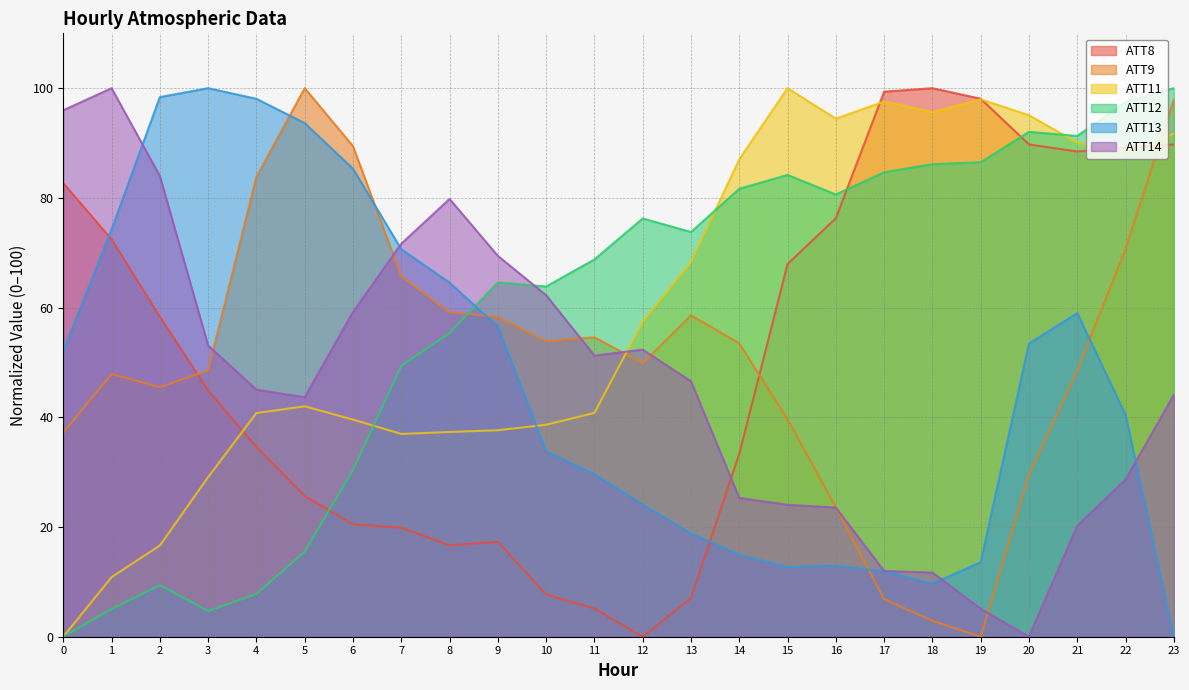

Reading right to left, what are all the values shown in this chart?

ATT8: 89.7	89.1	88.5	89.7	98.1	100.0	99.4	76.3	67.9	33.3	7.1	0.0	5.1	7.7	17.3	16.7	19.9	20.5	25.6	34.6	44.9	58.3	72.4	82.7
ATT9: 97.9	70.7	48.5	29.6	0.0	2.9	6.8	23.6	39.6	53.5	58.6	49.9	54.6	53.9	58.3	59.2	65.7	89.4	100.0	83.8	48.6	45.5	47.9	37.2
ATT11: 91.7	88.6	90.1	95.1	98.0	95.6	97.6	94.5	100.0	87.0	68.3	57.4	40.8	38.6	37.6	37.3	37.0	39.6	42.0	40.8	29.1	16.6	10.9	0.0
ATT12: 100.0	97.5	91.3	92.0	86.5	86.2	84.7	80.6	84.2	81.7	73.8	76.2	68.8	63.8	64.6	55.4	49.4	30.4	15.5	7.8	4.7	9.4	5.1	0.0
ATT13: 0.0	40.4	59.0	53.5	13.6	9.7	11.9	12.9	12.7	15.0	18.8	24.1	29.6	33.8	56.5	64.5	70.6	85.3	93.6	98.1	100.0	98.4	74.2	52.1
ATT14: 44.1	28.7	20.2	0.0	5.1	11.7	12.0	23.5	24.1	25.3	46.6	52.3	51.3	62.3	69.4	79.8	71.6	59.2	43.7	45.0	53.1	84.0	100.0	96.0